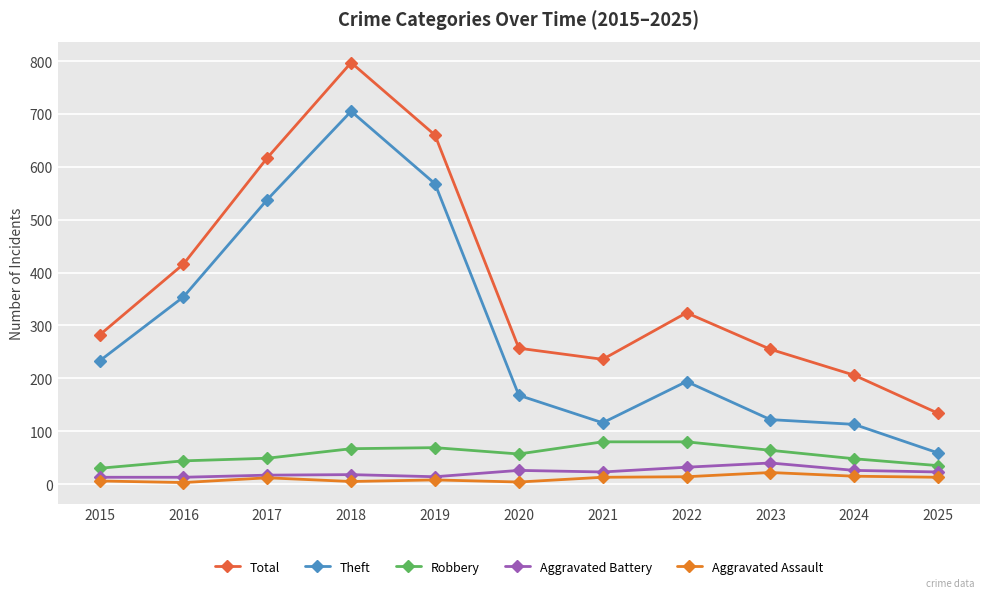

True or false: Theft and Aggravated Assault cross at least once.

False